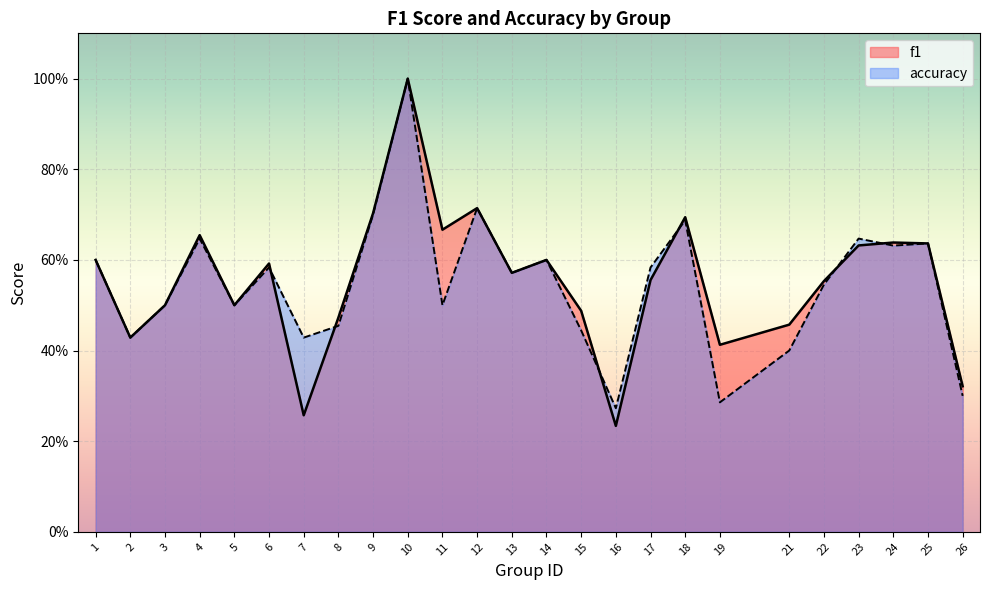

Which series has the largest range (max minus min)?

f1